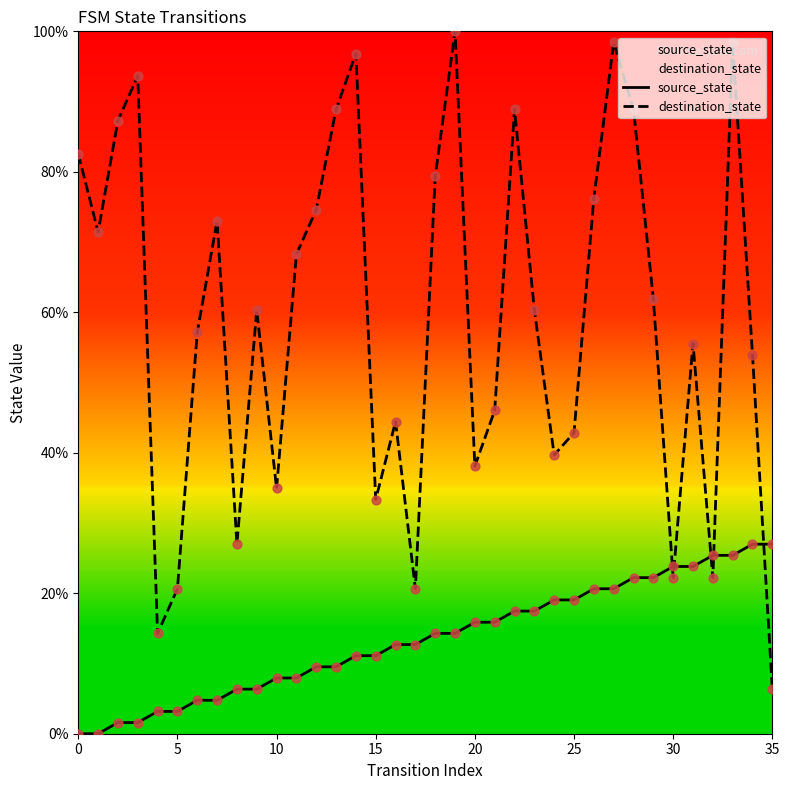

Which series has the widest spread of Y values?

destination_state